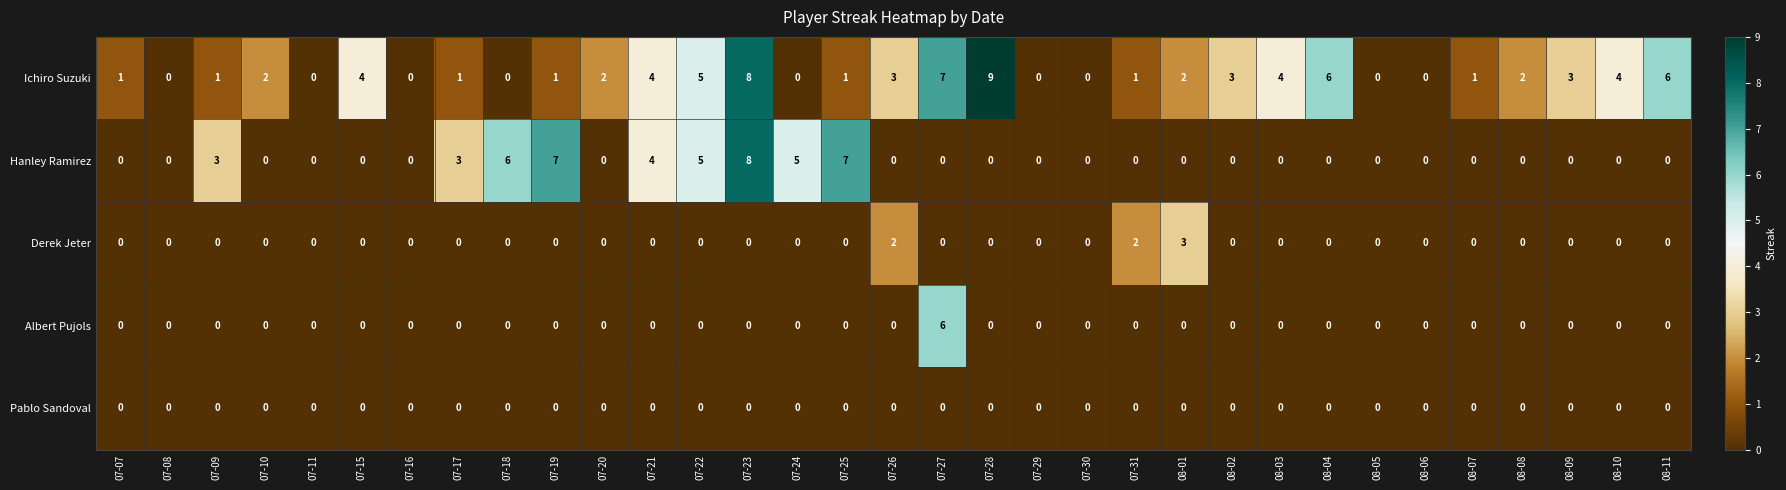

Between 07-31 and 08-04, which series saw the biggest shift?

Ichiro Suzuki